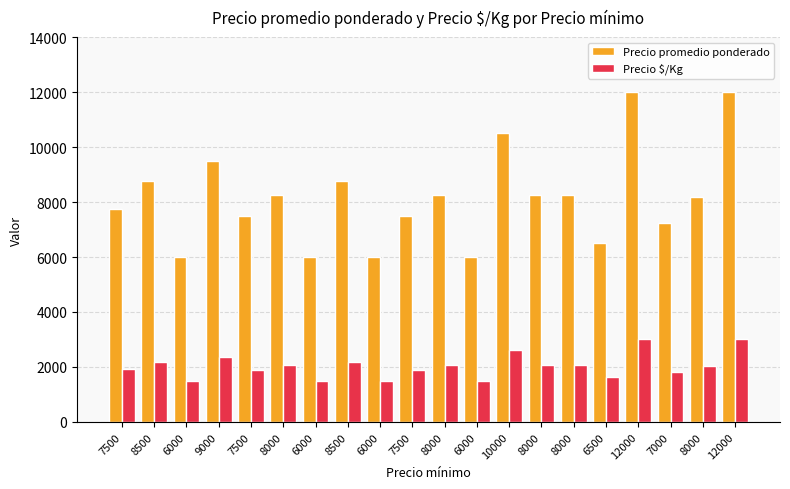

How many distinct data groups are displayed?

2